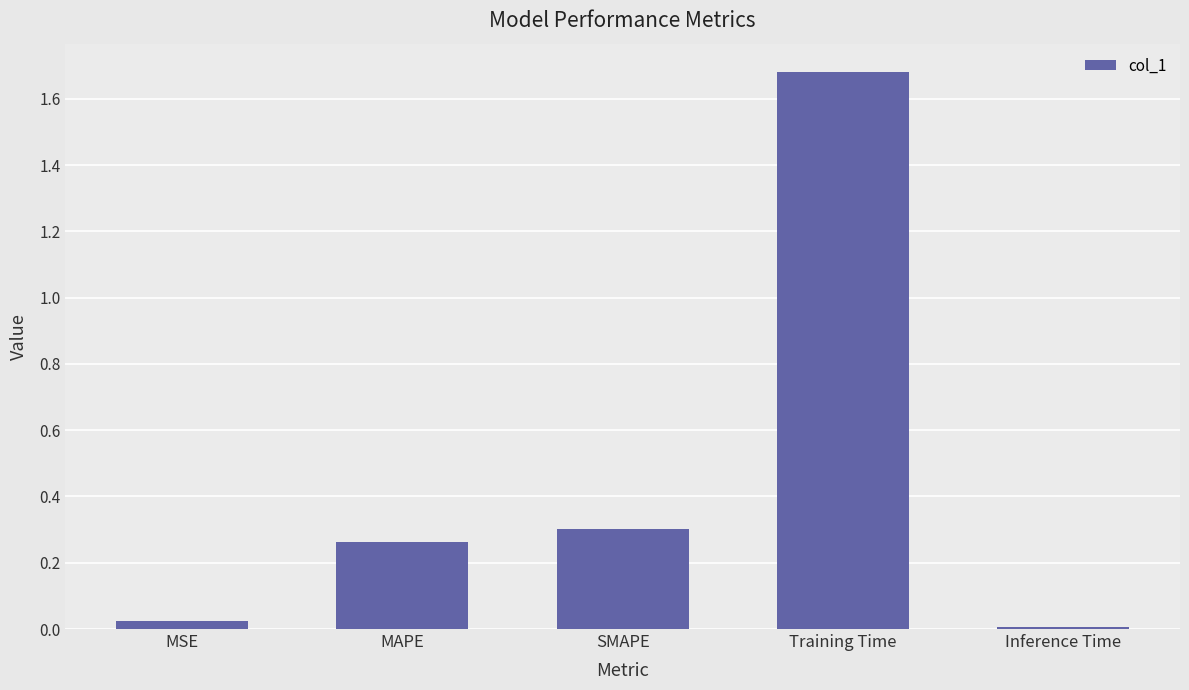

What is the greatest value displayed?

1.7